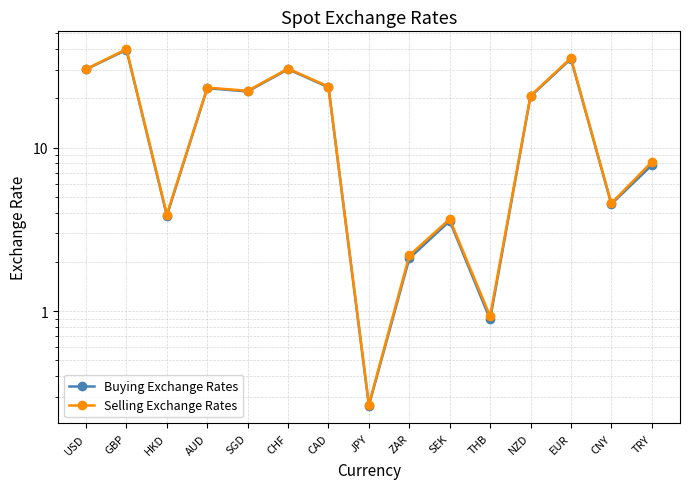

What is the difference between the Buying Exchange Rates values at SEK and ZAR?

1.5